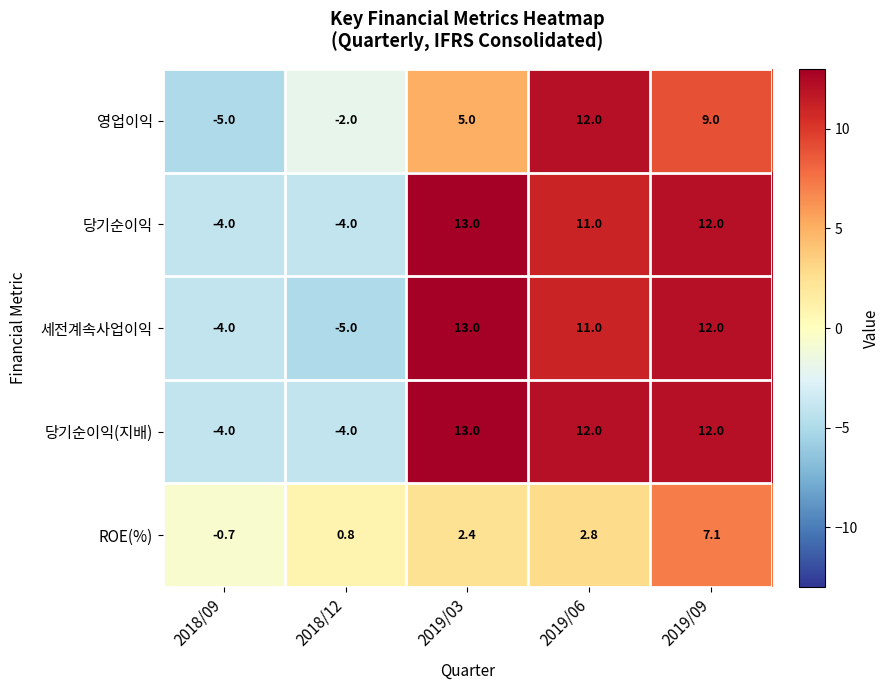

Which series changed the most between 2018/09 and 2018/12?

영업이익